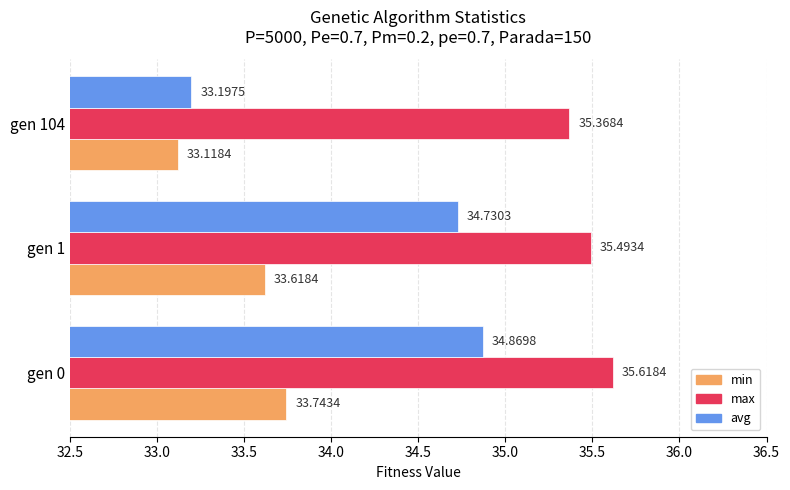

What is the spread (max minus min) of values at gen 0?

1.9